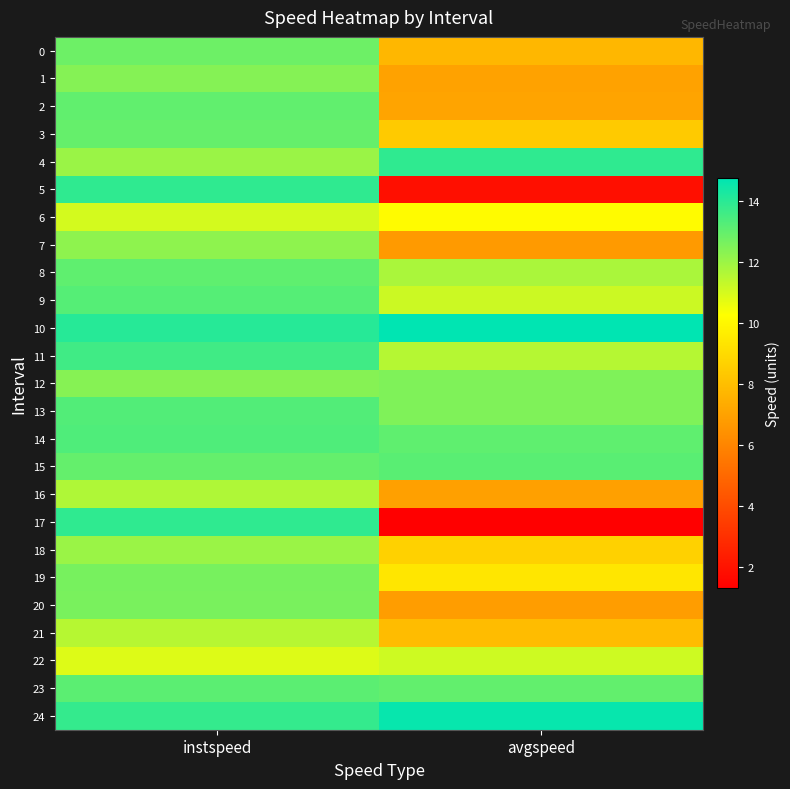

At instspeed, list the series in order from largest to smallest.

10, 17, 5, 24, 11, 14, 13, 9, 23, 8, 2, 15, 3, 0, 19, 20, 1, 12, 7, 4, 18, 16, 21, 6, 22